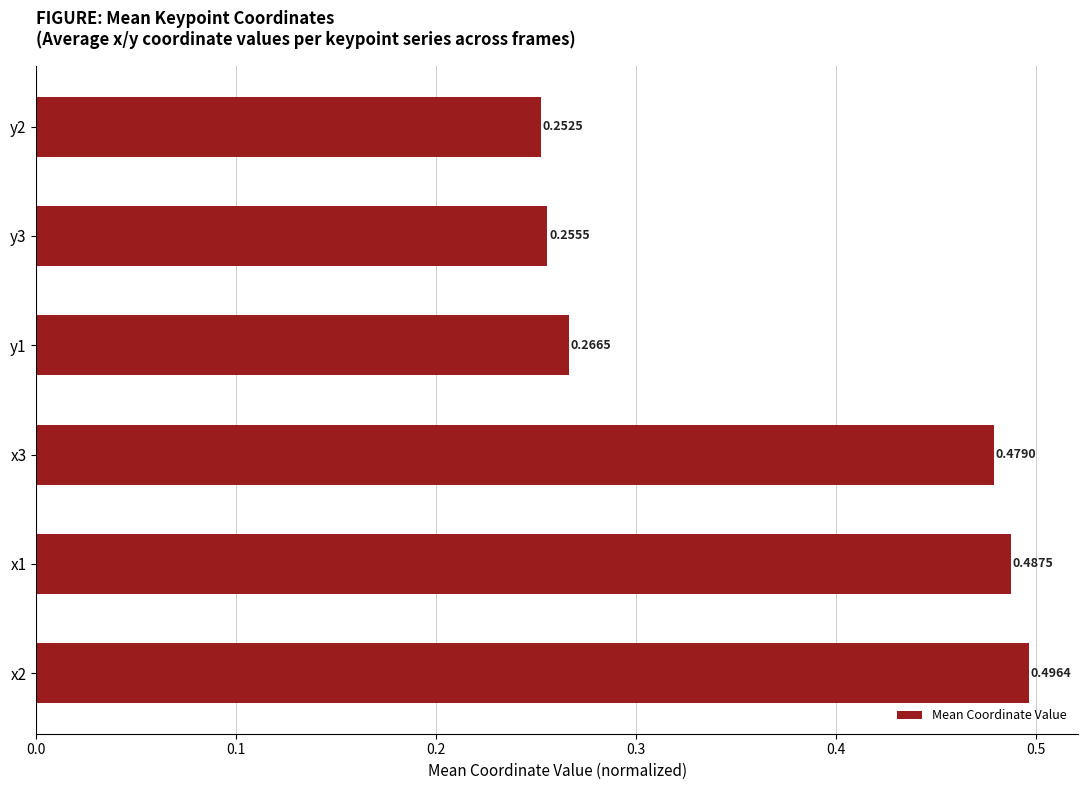

What is the sum of all values?

2.2